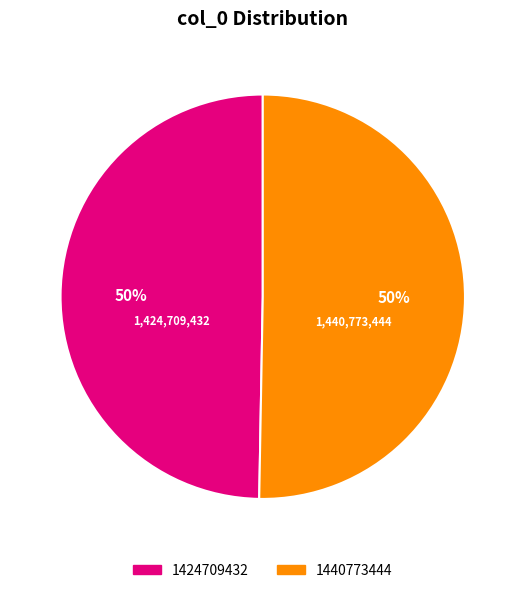

Approximately how many times larger is the value at 1440773444 compared to 1424709432?

1.0